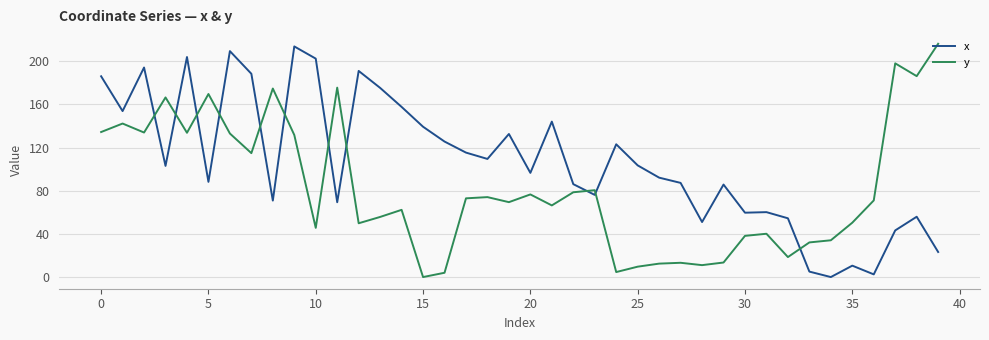

Rank the series by their average value, from lowest to highest.

y, x